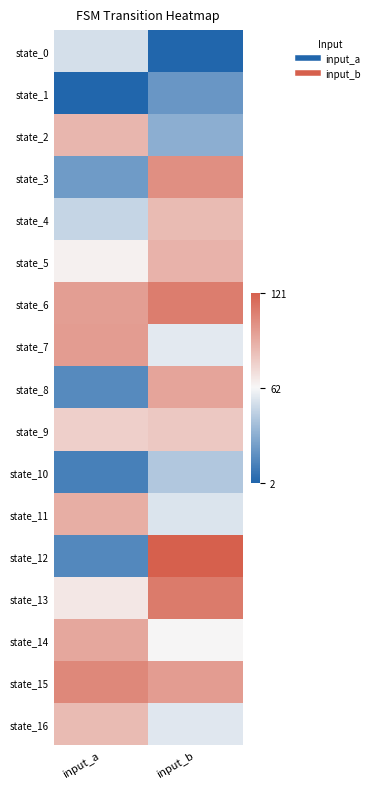

Rank the series at input_b from lowest to highest value.

state_0, state_1, state_2, state_10, state_11, state_16, state_7, state_14, state_9, state_4, state_5, state_8, state_15, state_3, state_6, state_13, state_12